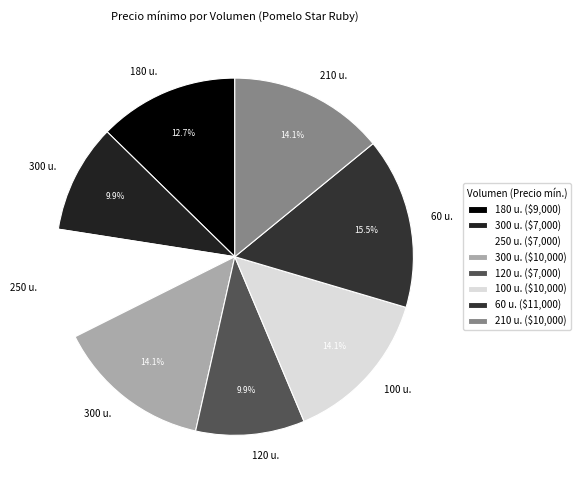

Does any single category account for the majority?

No